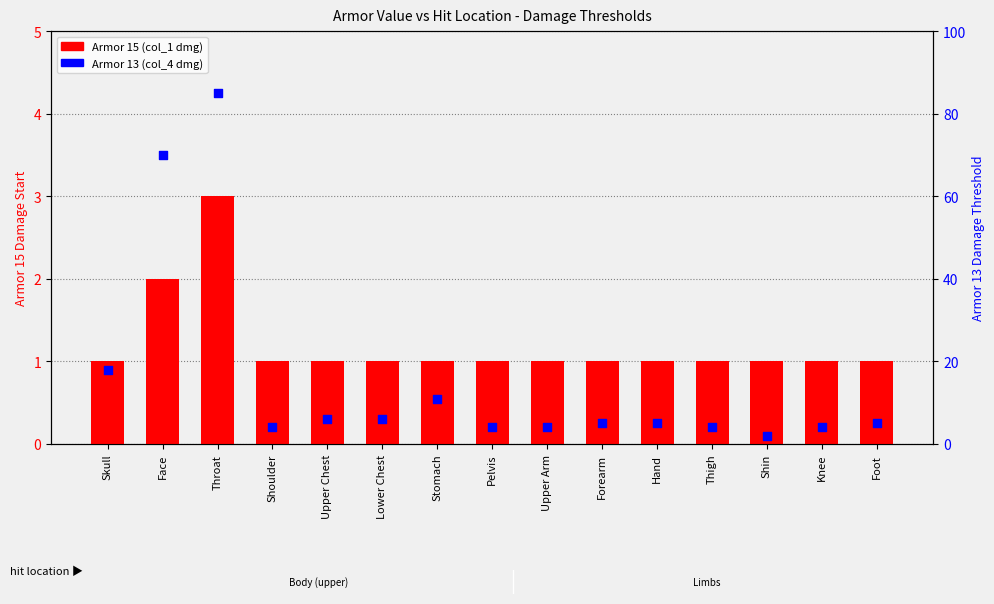

Which series reaches the minimum Y coordinate?

Armor 15 (col_1 dmg)